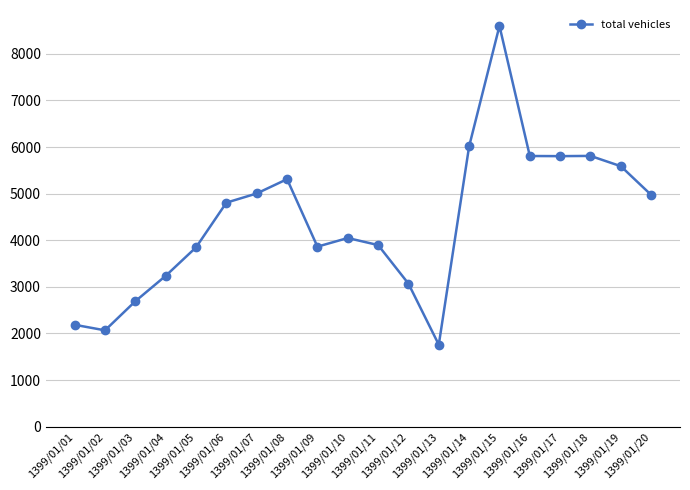

The value at 1399/01/17 is 5804. True or false?

True